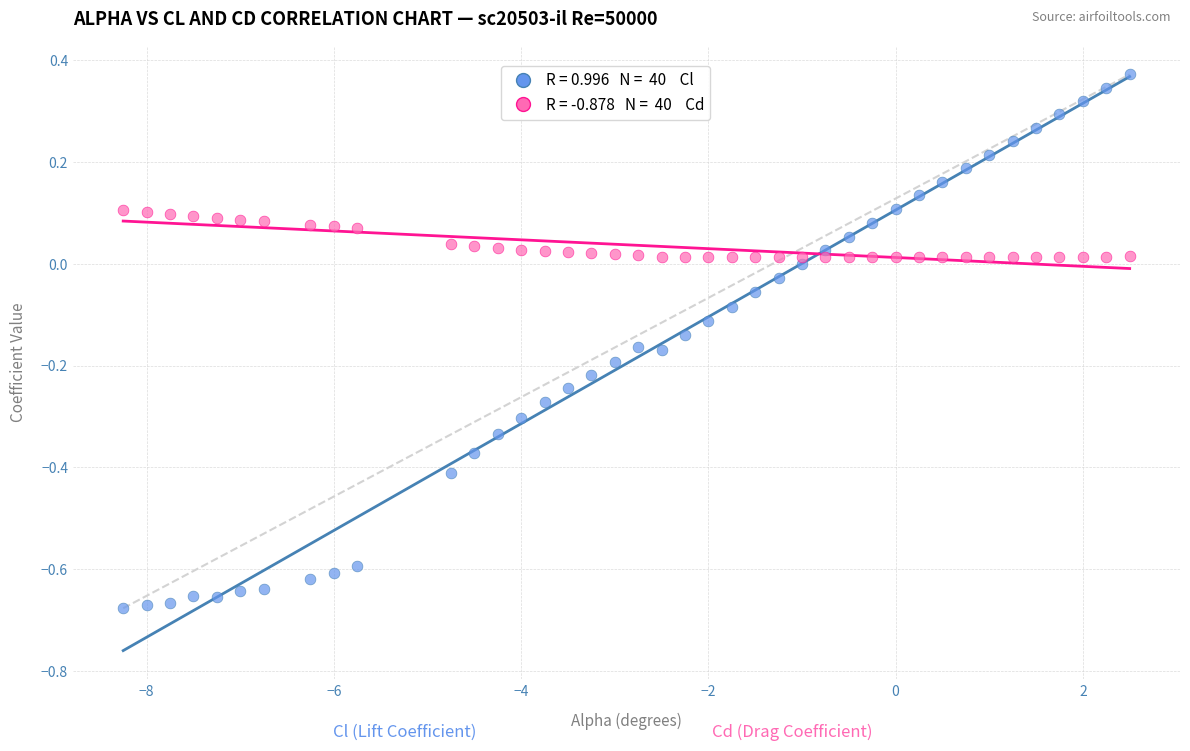

Across all data points, what is the range of Y values (max minus min)?

1.0